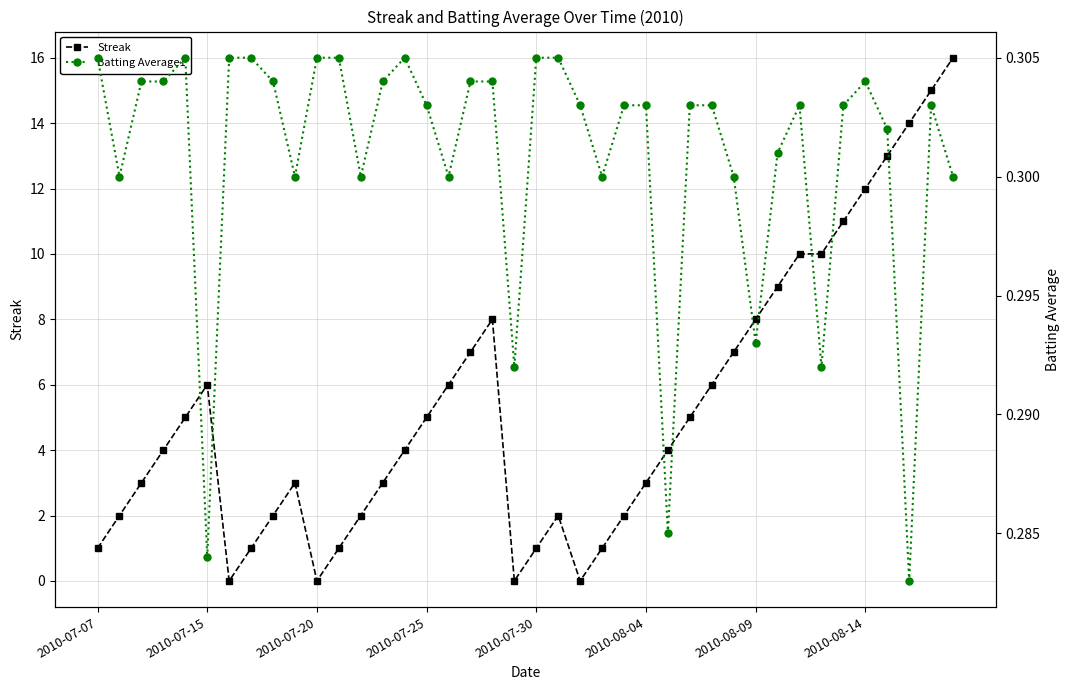

True or false: Streak has more than 2 points higher than both neighbors.

True